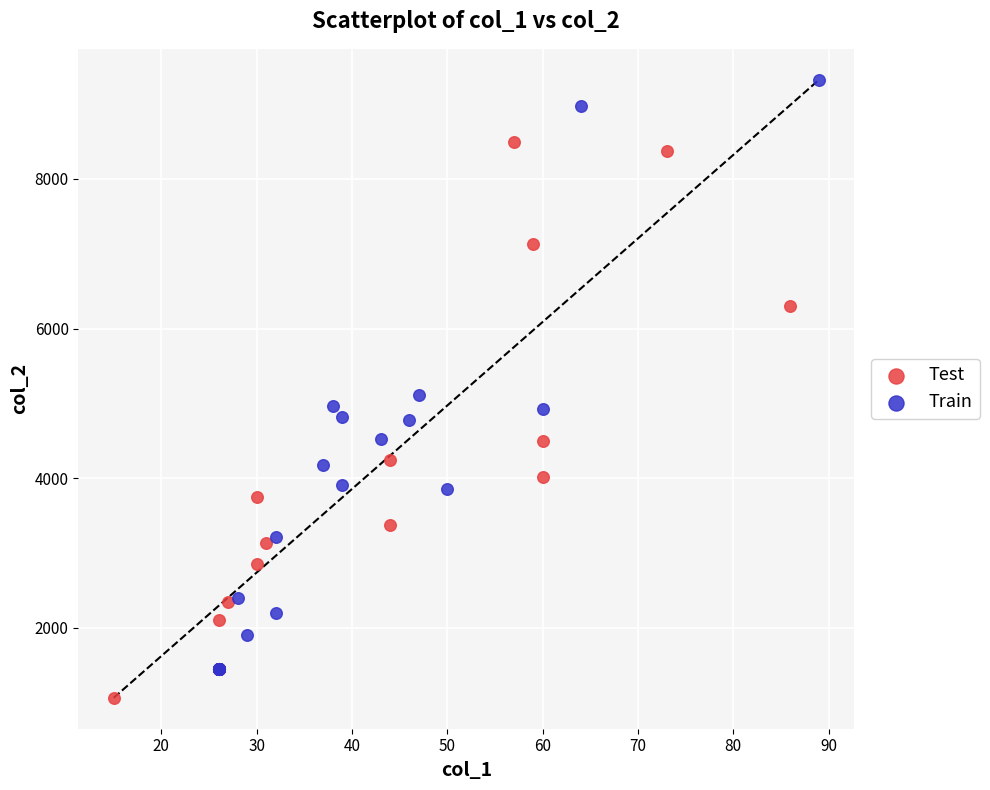

Which series has the largest Y range (max minus min)?

Train